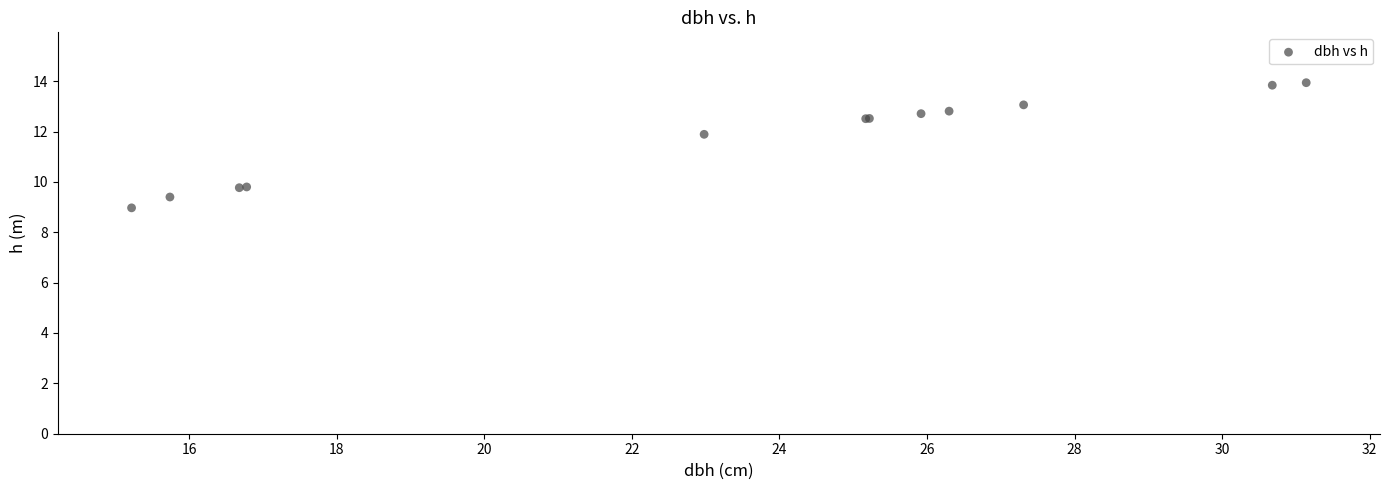

What Y value in the scatter plot is closest to 11?

11.9